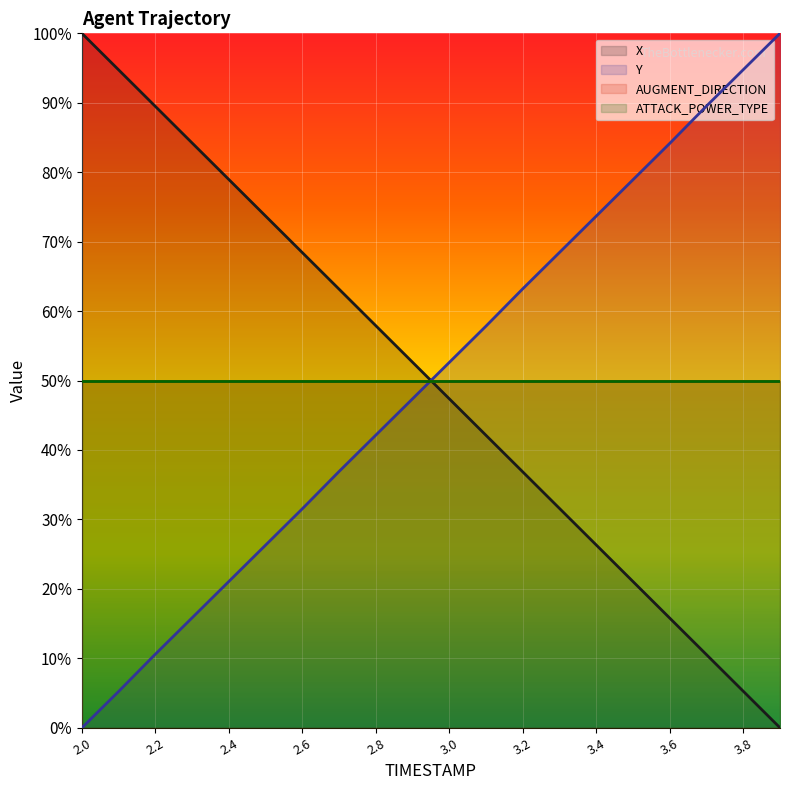

How many positive values does the Y series have?

19